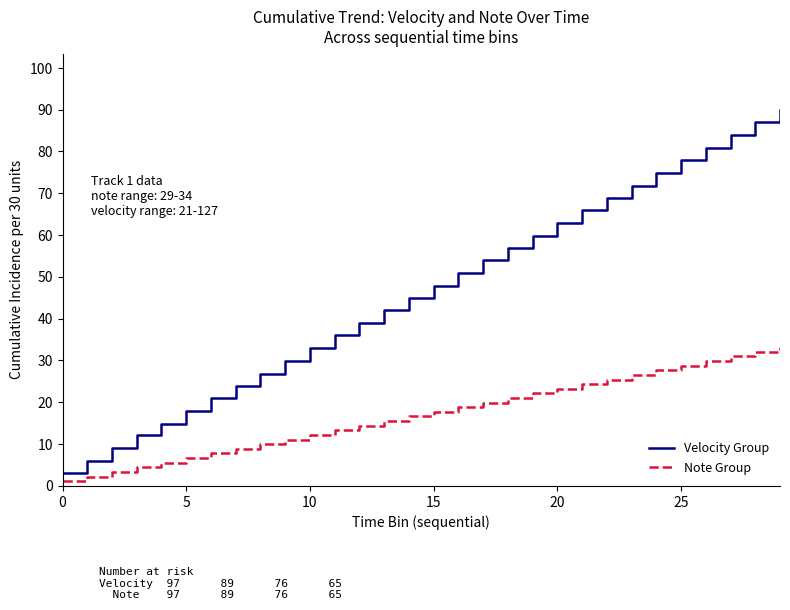

What is the highest value of the Velocity Group series?

89.9